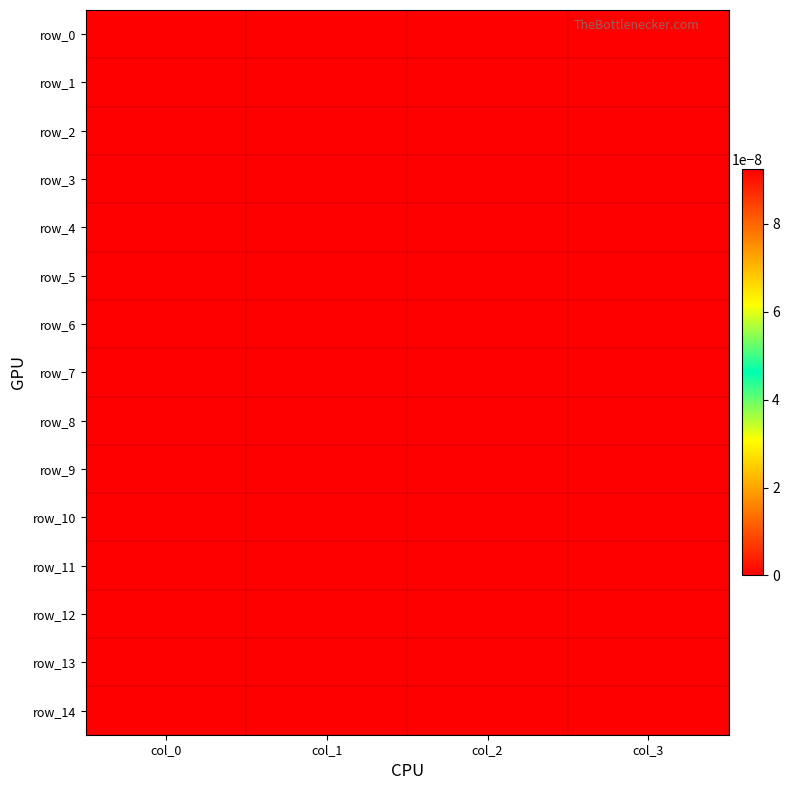

Rank the series by their maximum value, from highest to lowest.

row_14, row_0, row_1, row_2, row_3, row_4, row_5, row_6, row_7, row_8, row_9, row_10, row_11, row_12, row_13